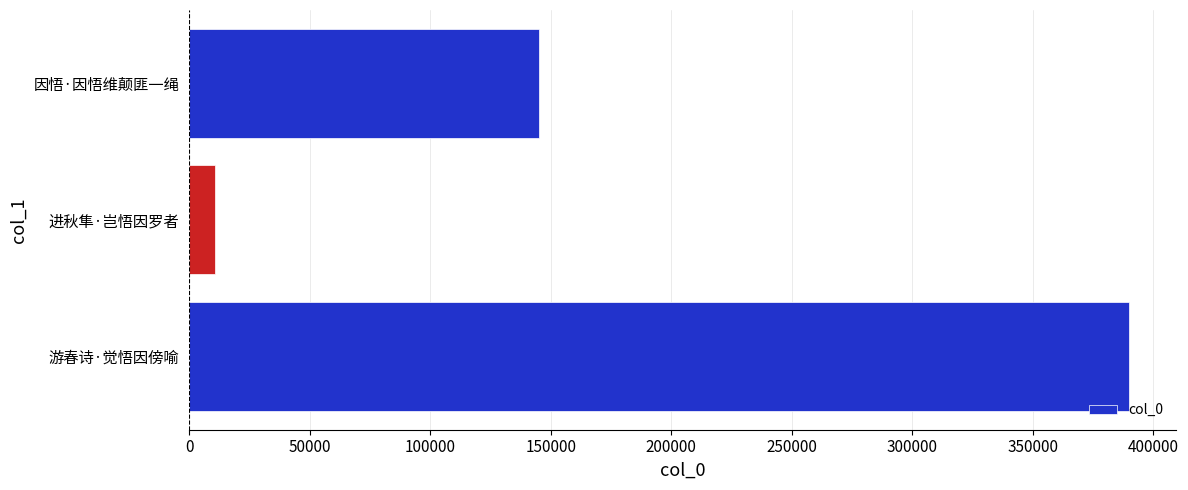

Approximately how many times larger is the value at 因悟·因悟维颠匪一绳 compared to 进秋隼·岂悟因罗者?

13.7